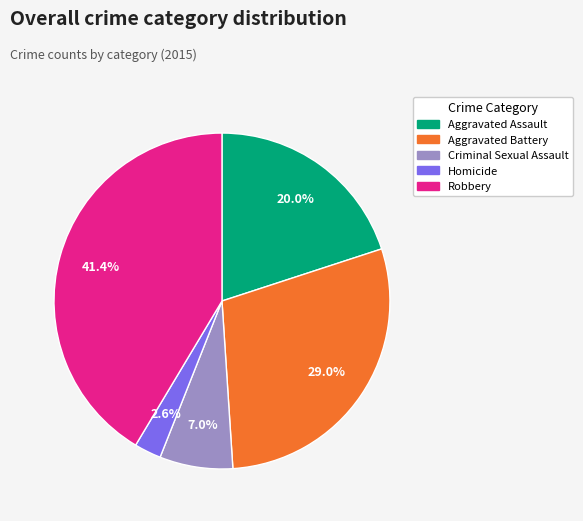

What percentage is the Homicide slice, to the nearest percent?

3%